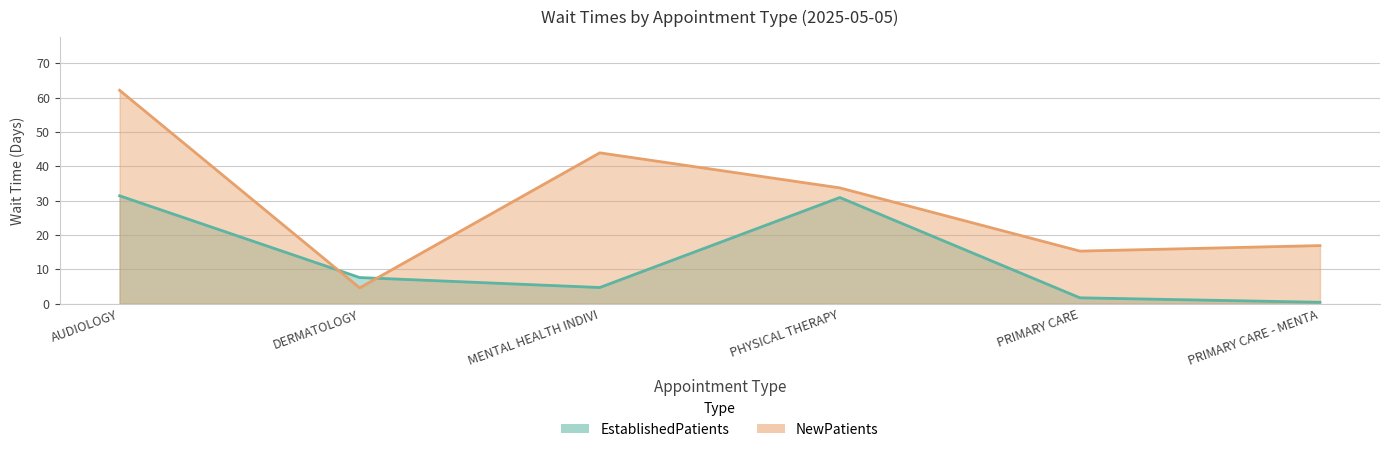

The NewPatients series shows 23.1 at PRIMARY CARE - MENTA. True or false?

False